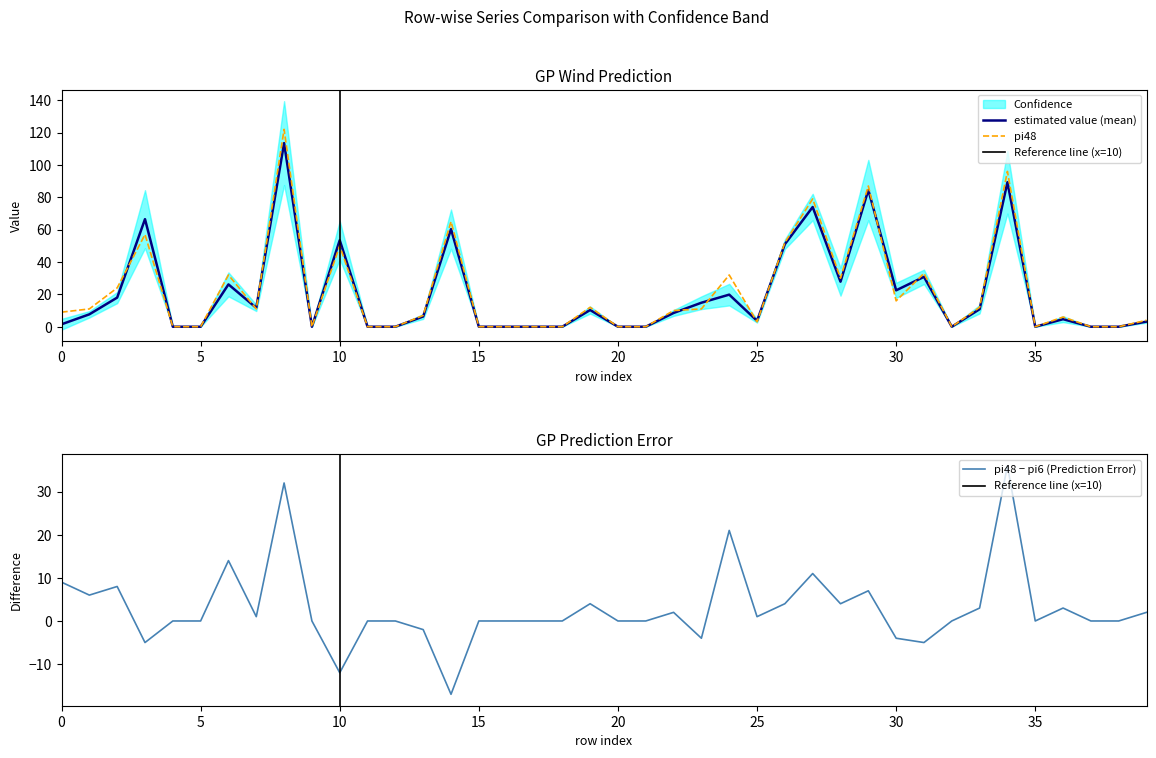

True or false: pi48 − pi6 (Prediction Error) has a value of 0 at 20.

True